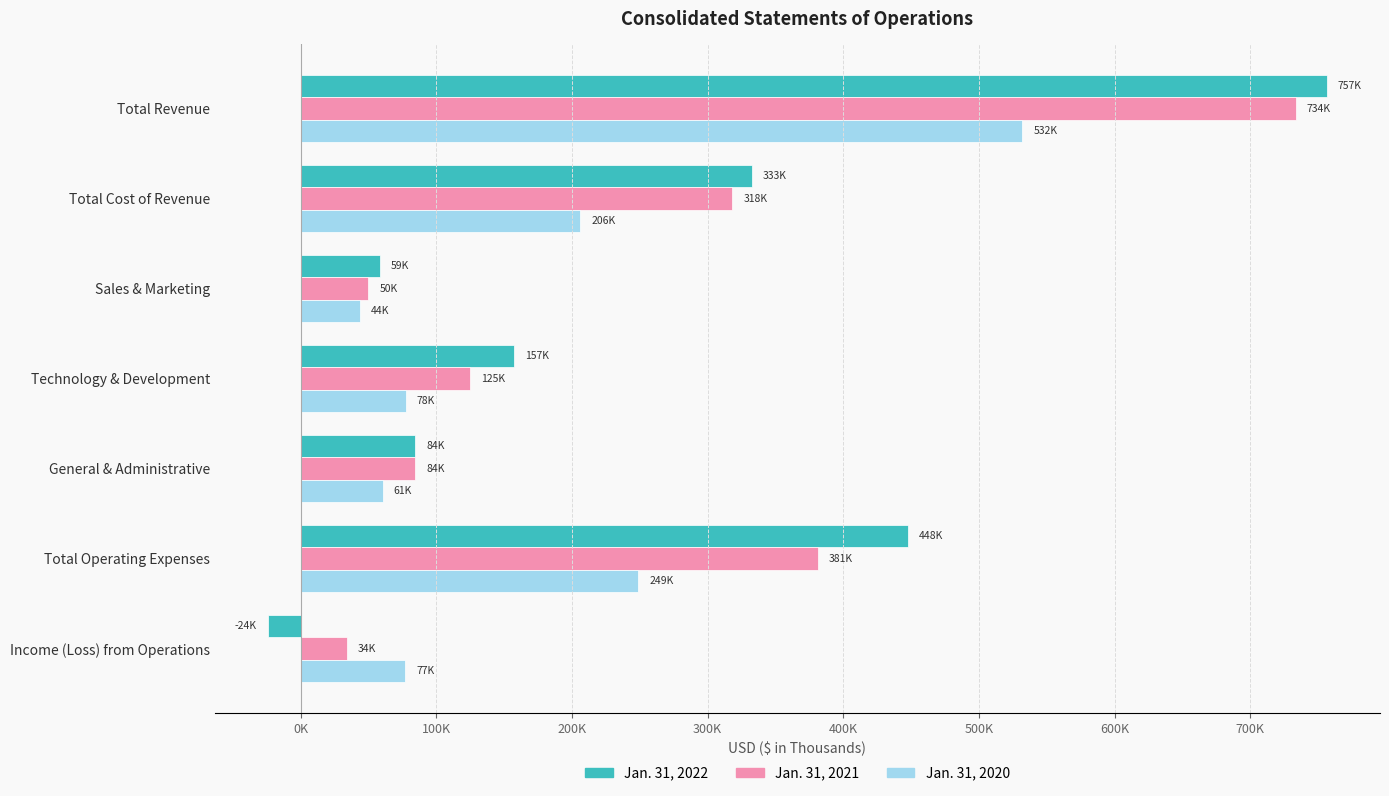

Which category has the lowest value in the Jan. 31, 2020 series?

Sales & Marketing